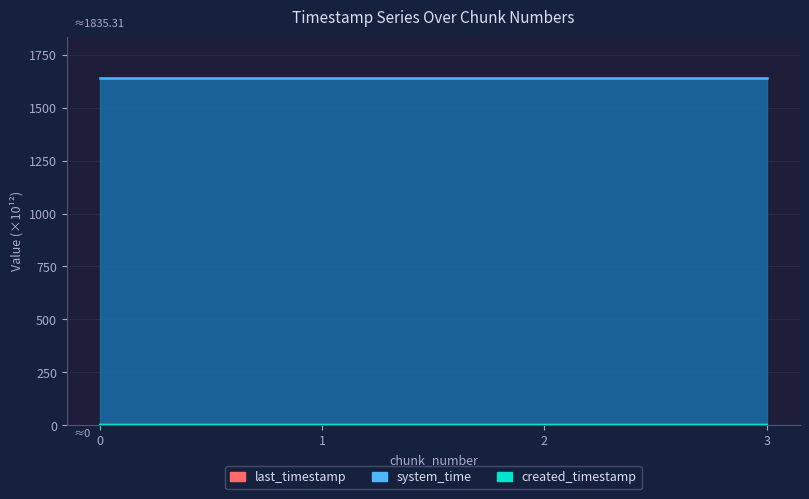

What is the value of the last_timestamp point at the 3rd from the left?

1.7